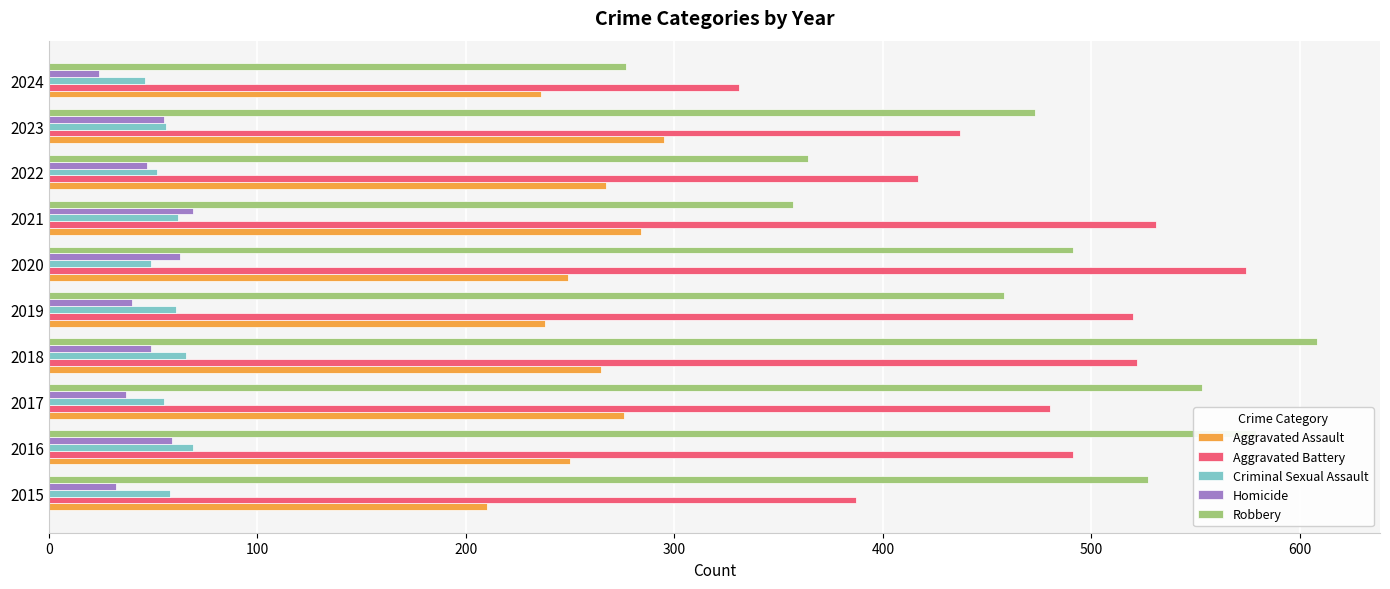

Rank the series at 2015 from highest to lowest value.

Robbery, Aggravated Battery, Aggravated Assault, Criminal Sexual Assault, Homicide